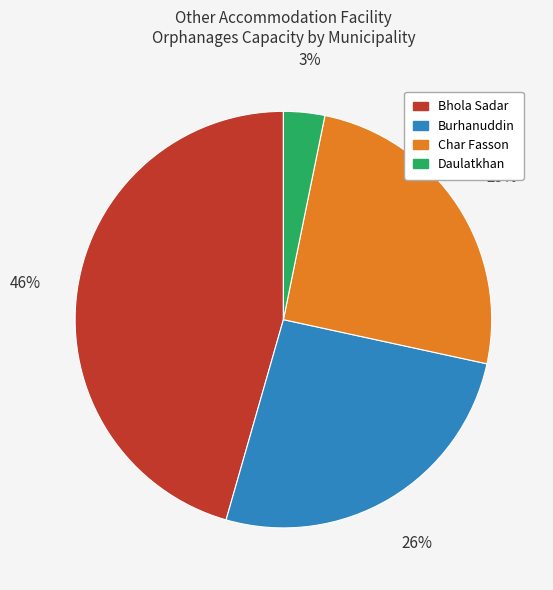

Does Bhola Sadar account for over 50% of the chart?

No